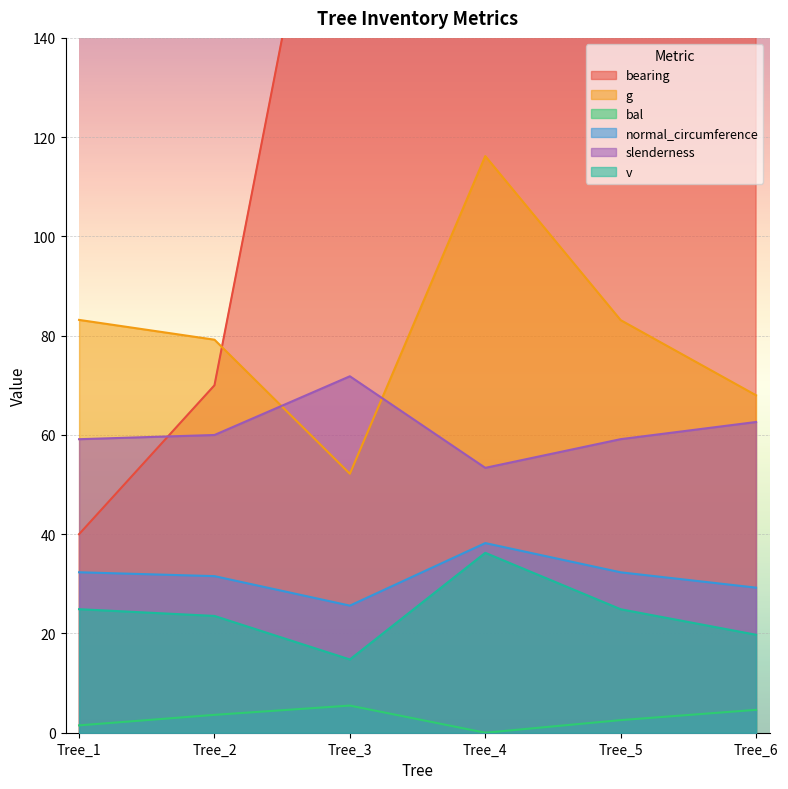

How many data points in normal_circumference are less than 32?

3